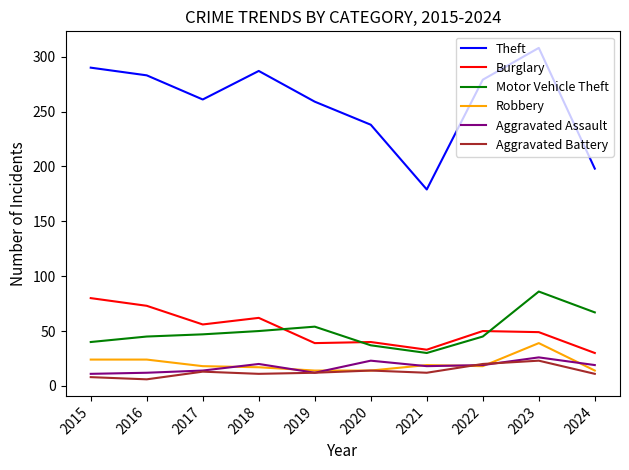

The value of Motor Vehicle Theft at 2019 is 54. True or false?

True